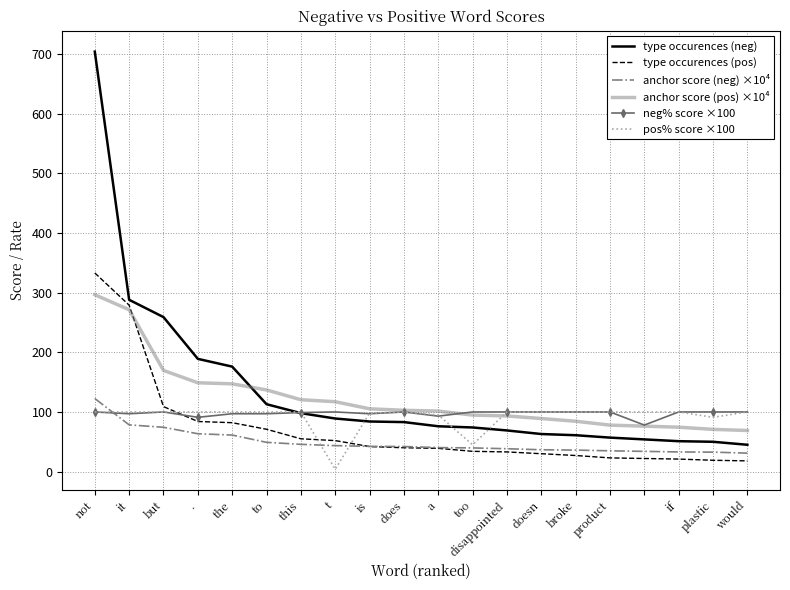

True or false: anchor score (pos) ×10⁴ and anchor score (neg) ×10⁴ cross at least once.

False